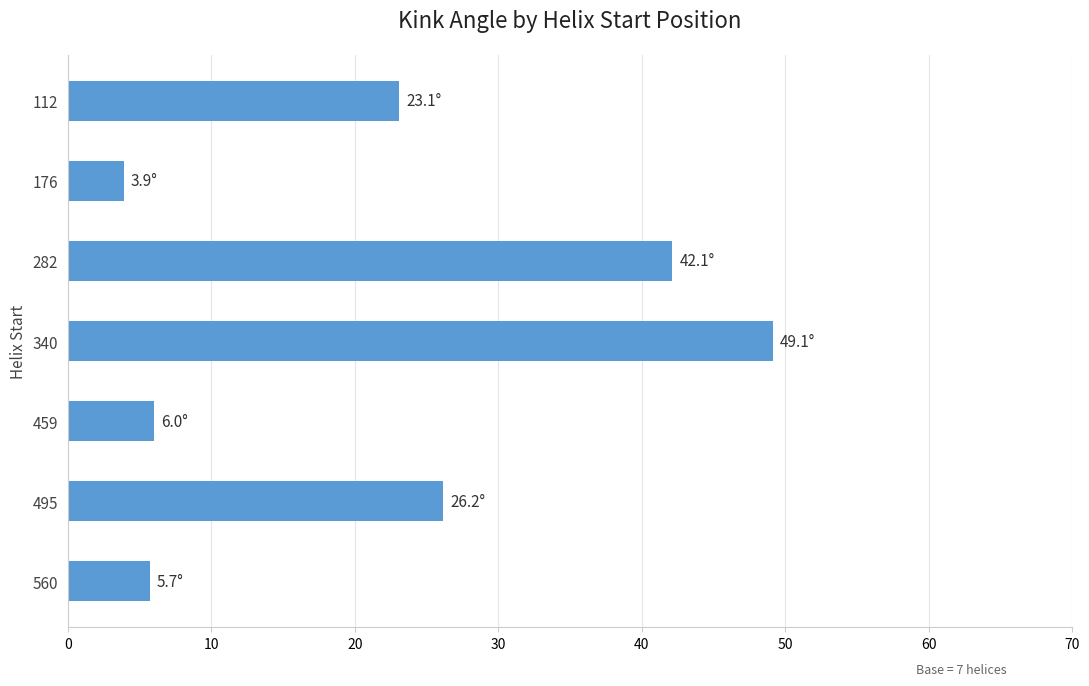

Is it true that the value at 459 is 2.4?

False